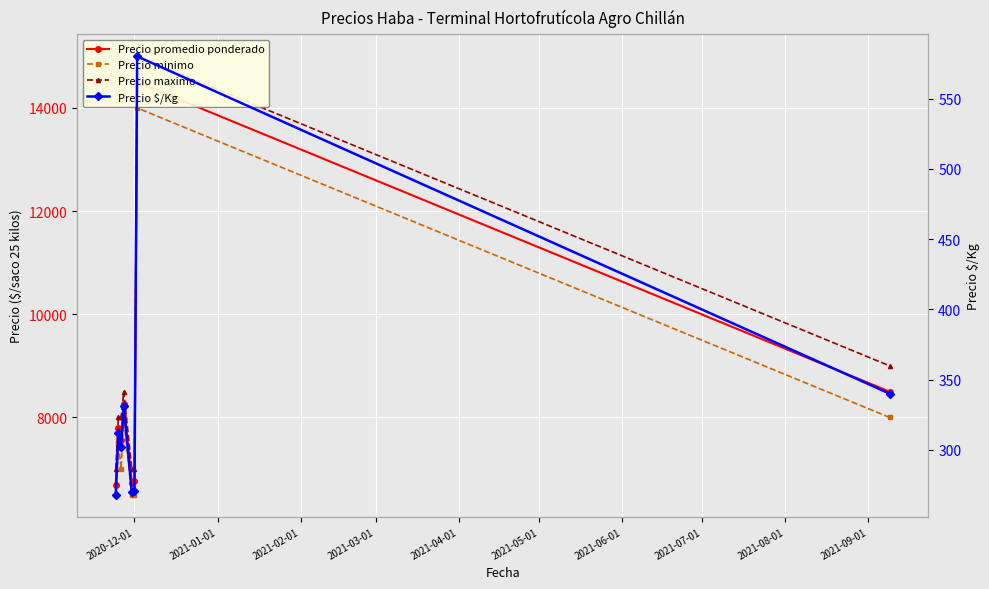

Reading left to right, list all the values displayed in this chart.

Precio promedio ponderado: 6688	7804	7562	8263	6738	6764	14500	8500
Precio minimo: 6500	7500	7000	8000	6500	6500	14000	8000
Precio maximo: 7000	8000	8000	8500	7000	7000	15000	9000
Precio $/Kg: 268	312	302	331	270	271	580	340